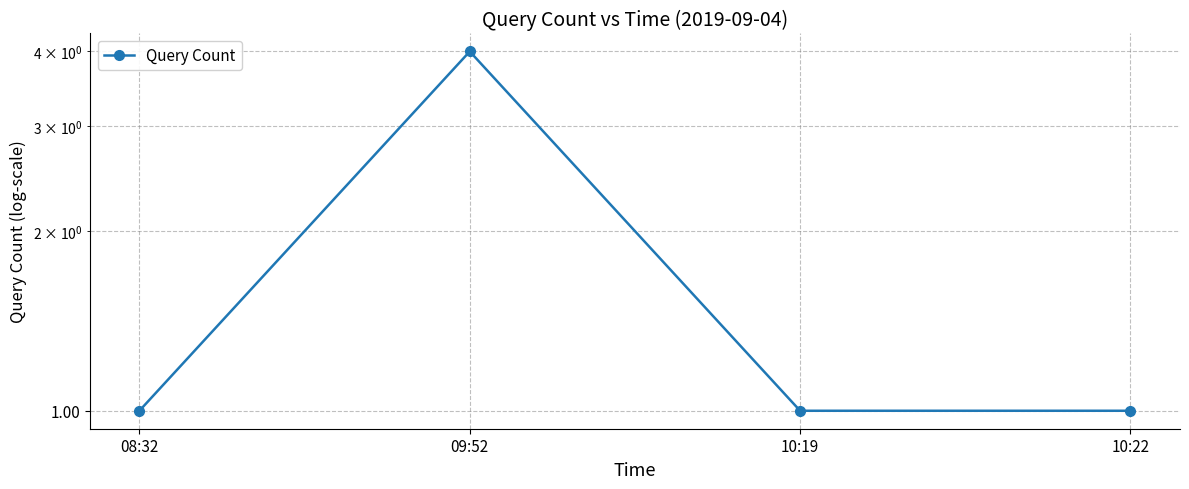

What is the approximate value at 08:32?

1